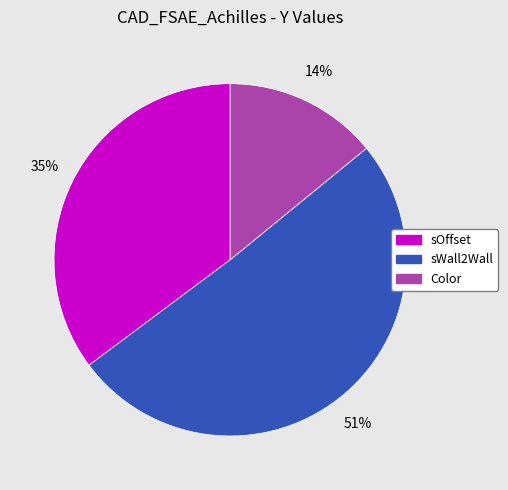

Is it true that sOffset is 45% of the pie?

False